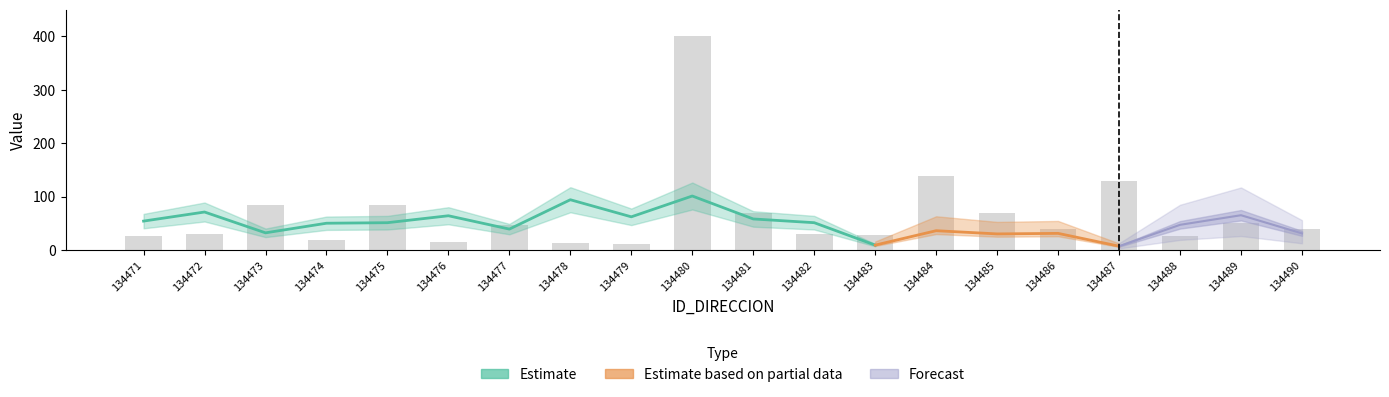

How many data points does each series have?

20